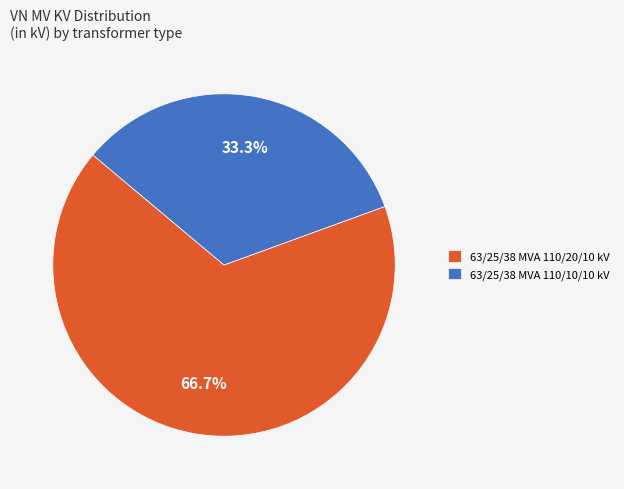

Which category has the biggest portion of the pie?

63/25/38 MVA 110/20/10 kV